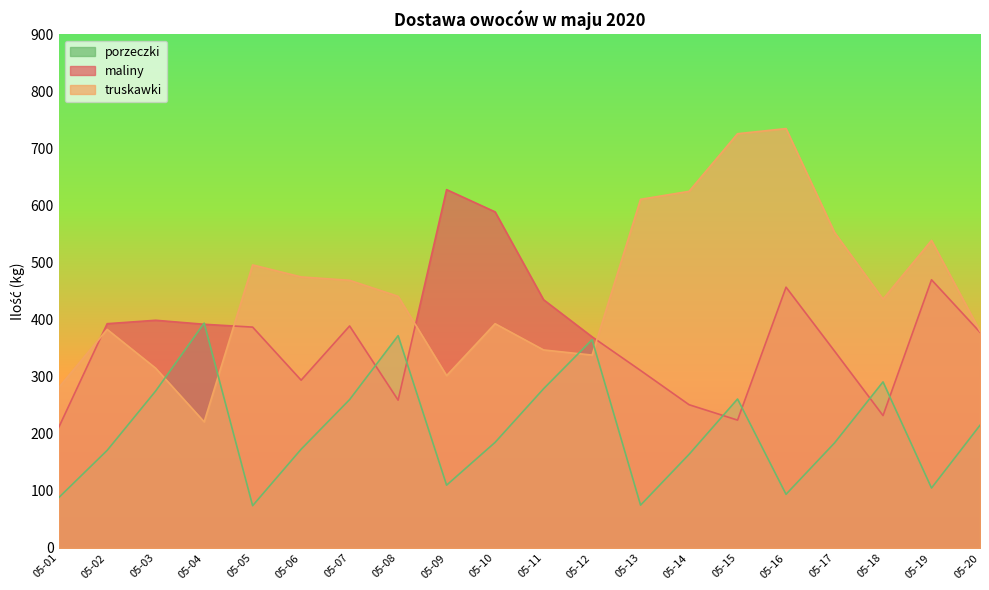

What are all the series names shown in the legend?

porzeczki, maliny, truskawki